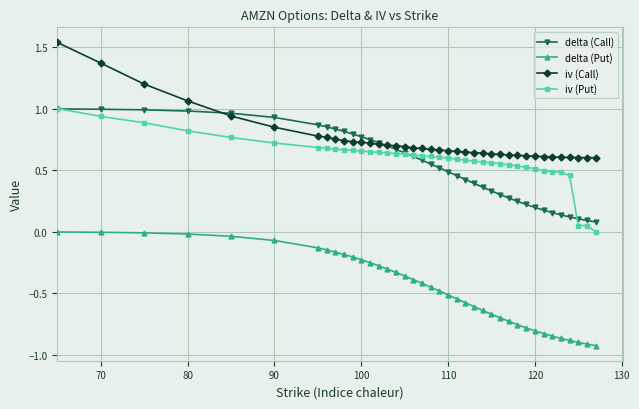

True or false: iv (Call) and delta (Put) cross at least once.

False